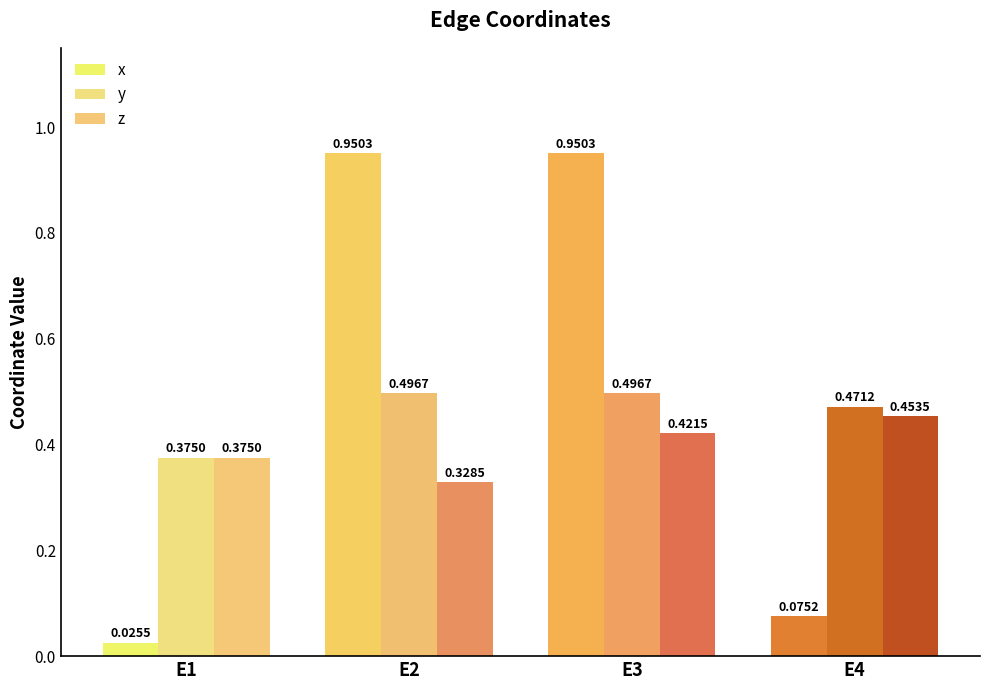

Reading left to right, transcribe all the data shown in this chart.

x: E1=0.0	E2=1.0	E3=1.0	E4=0.1
y: E1=0.4	E2=0.5	E3=0.5	E4=0.5
z: E1=0.4	E2=0.3	E3=0.4	E4=0.5